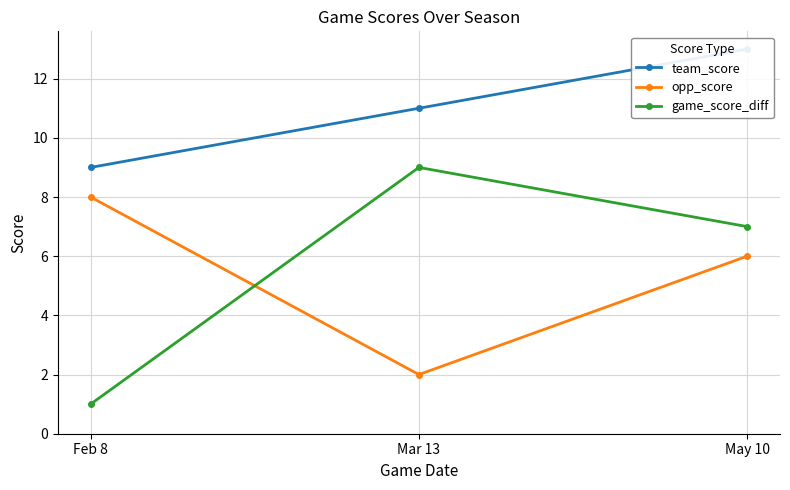

What value does the game_score_diff series have at May 10?

7